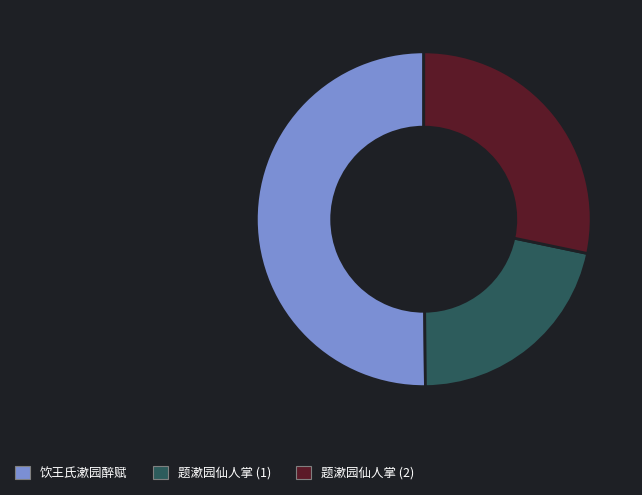

How many segments does this pie chart have?

3